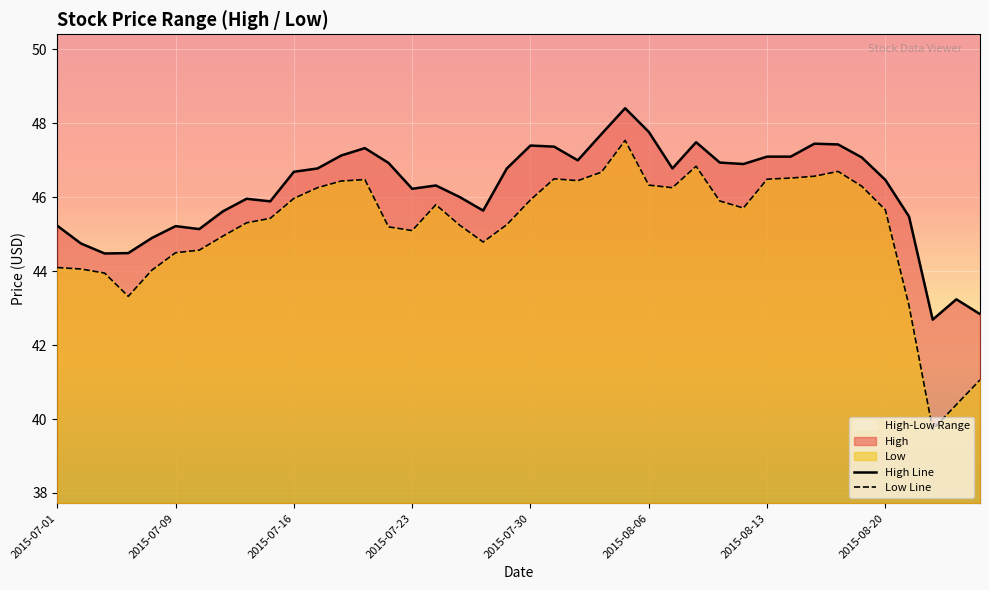

What is the total value across all series at 2015-07-28?

90.4